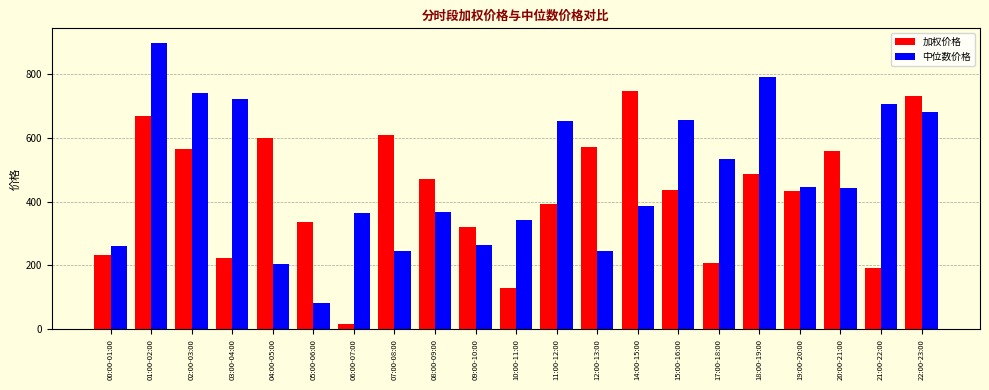

What is the sum of all 中位数价格 values?

10034.4